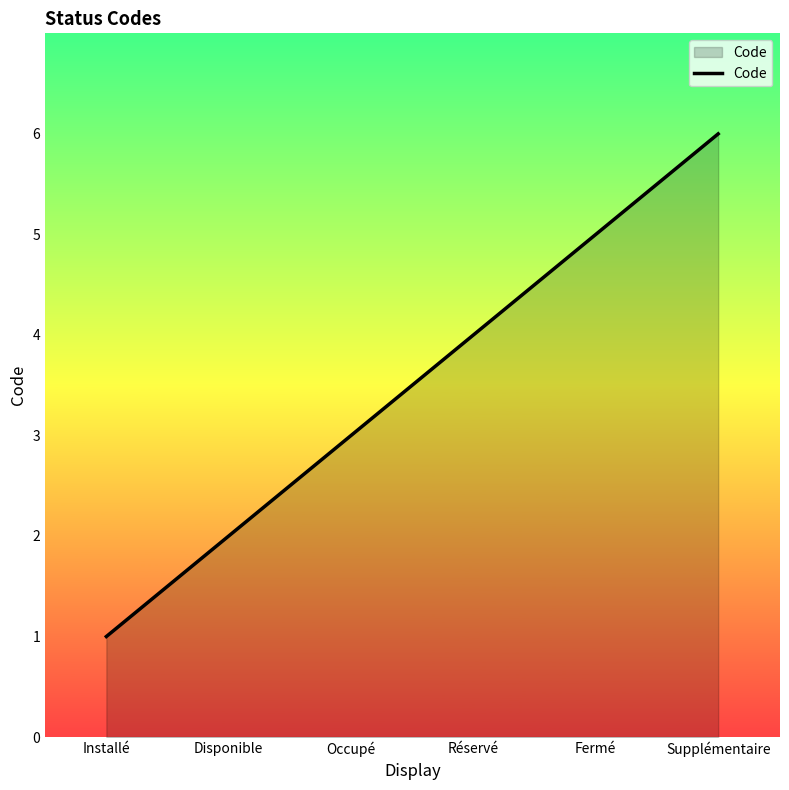

The chart shows a value of 8 at Fermé. True or false?

False